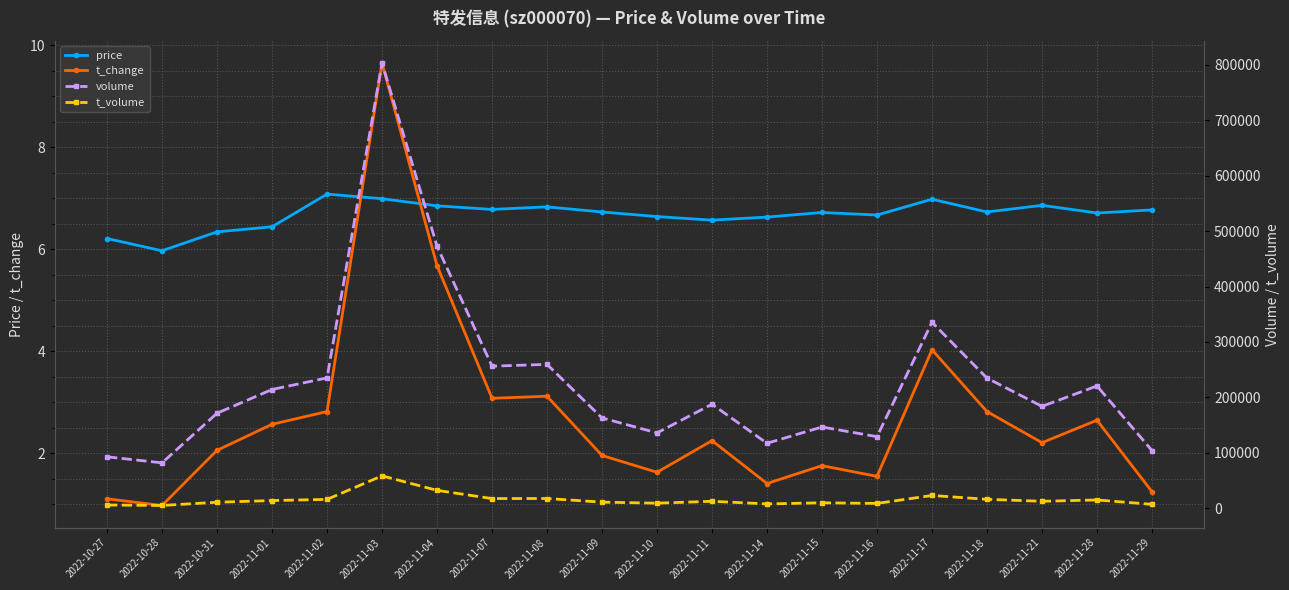

Reading left to right, extract all data points from this chart.

price: 6.2	6.0	6.3	6.4	7.1	7.0	6.8	6.8	6.8	6.7	6.6	6.6	6.6	6.7	6.7	7.0	6.7	6.9	6.7	6.8
t_change: 1.1	1.0	2.1	2.6	2.8	9.7	5.7	3.1	3.1	2.0	1.6	2.2	1.4	1.8	1.6	4.0	2.8	2.2	2.6	1.2
volume: 92769.0	81868.0	171454.0	214242.0	235162.0	803563.0	472898.0	256324.0	259590.0	162917.0	135934.0	187660.0	117219.0	146566.0	129126.0	335546.0	234856.0	183800.0	220622.0	104088.0
t_volume: 5816.0	4982.0	10781.0	13803.0	15938.0	58433.0	32238.0	17400.0	17526.0	10961.0	9081.0	12524.0	7742.0	9799.0	8654.0	22995.0	16060.0	12503.0	14918.0	6996.0